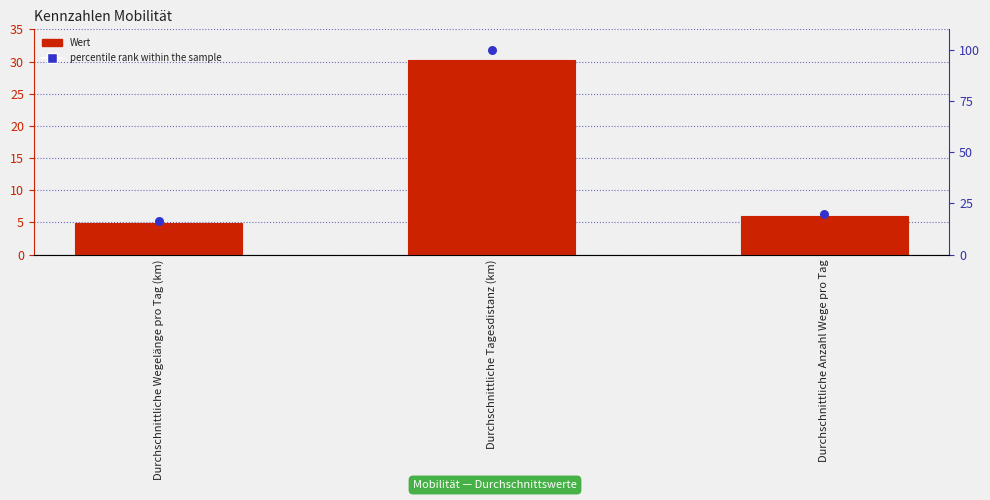

At which category is the sum across all series the highest?

Durchschnittliche Tagesdistanz (km)